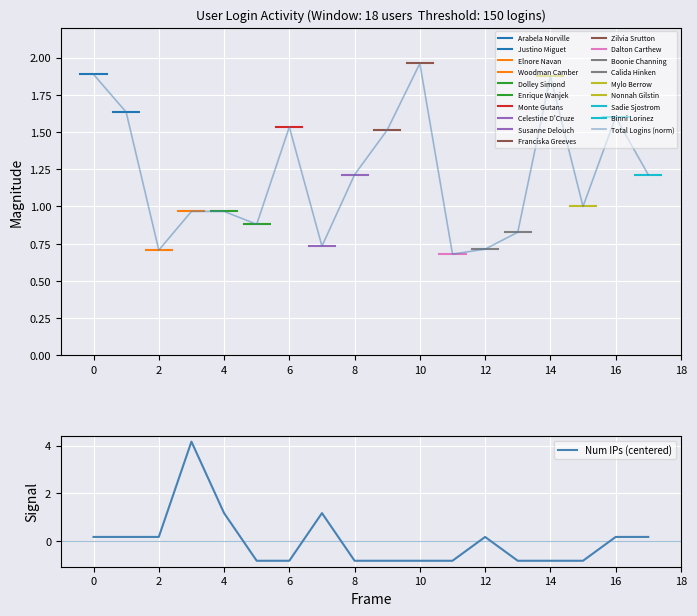

Is it true that Num IPs (centered) equals -0.2 at 6?

False